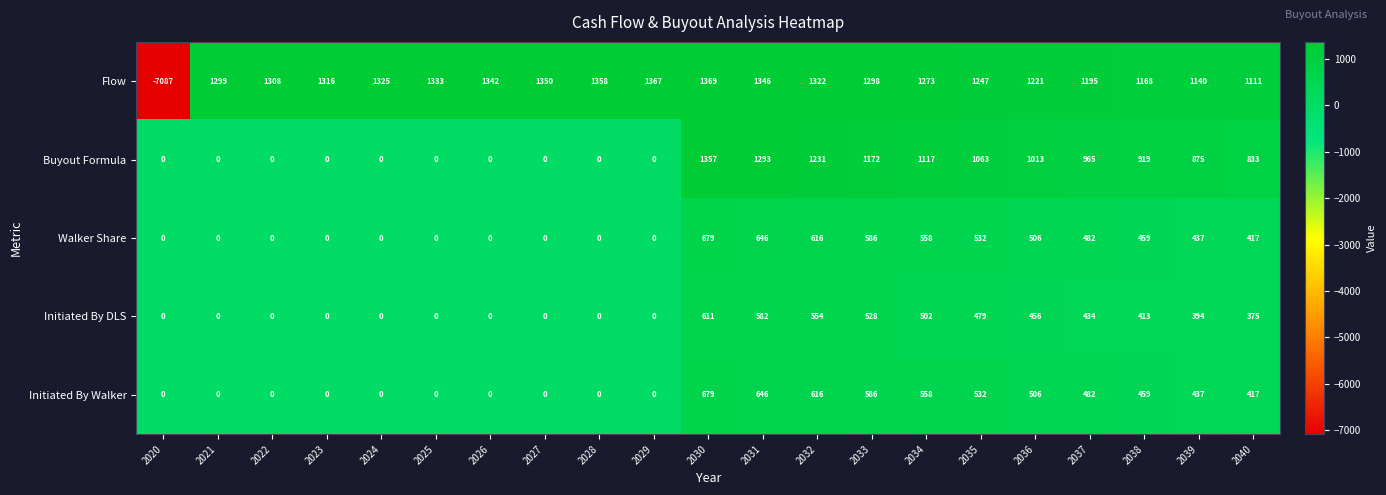

Is it true that Buyout Formula equals 1117 at 2034?

True